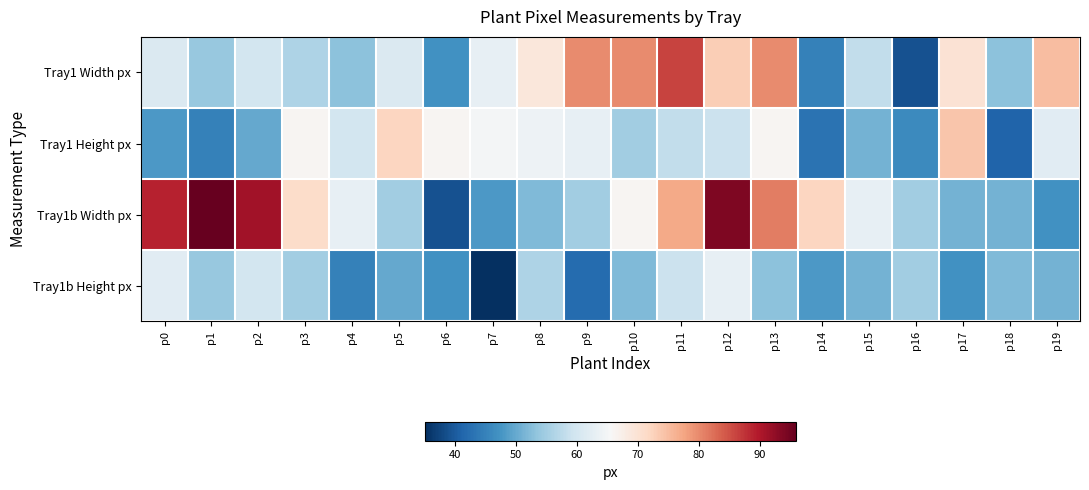

List the series in order of their overall mean, highest first.

Tray1b Width px, Tray1 Width px, Tray1 Height px, Tray1b Height px